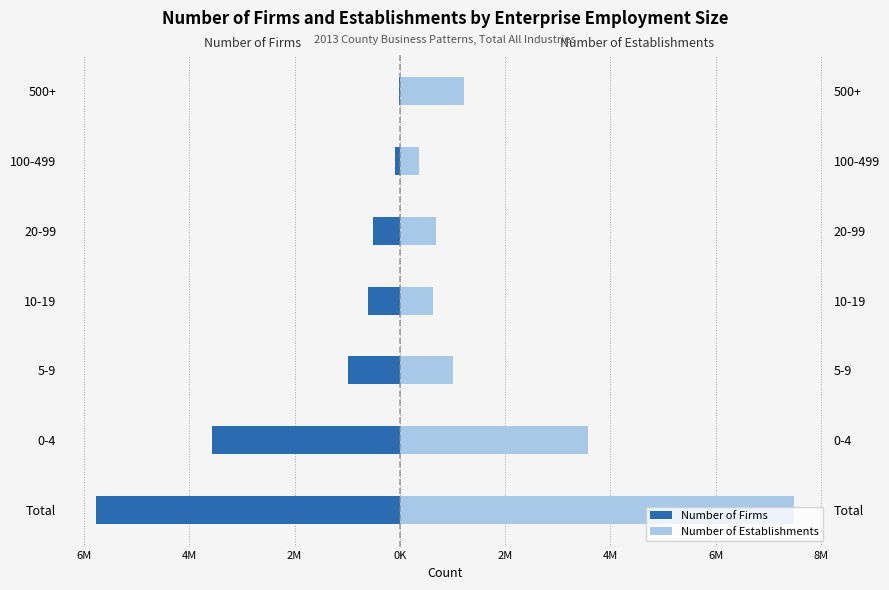

The value of Number of Firms at 20-99 is -503033. True or false?

True